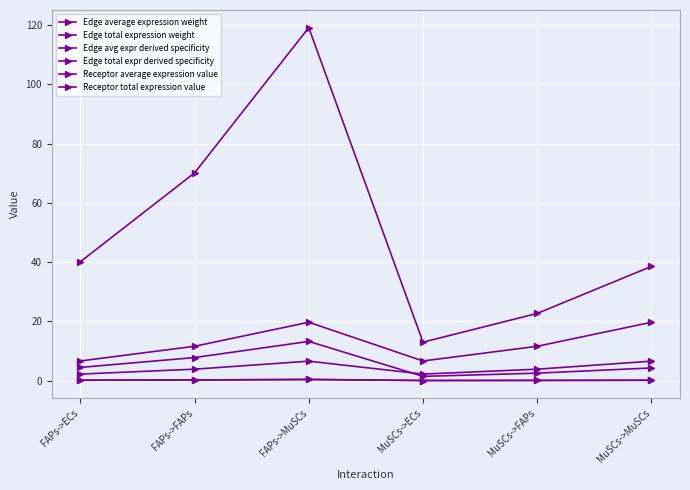

Reading right to left, what are all the values shown in this chart?

Edge average expression weight: 4.3	2.5	1.4	13.2	7.8	4.5
Edge total expression weight: 38.6	22.7	13.0	119.1	70.1	40.1
Edge avg expr derived specificity: 0.1	0.1	0.0	0.4	0.2	0.1
Edge total expr derived specificity: 0.1	0.1	0.0	0.4	0.2	0.1
Receptor average expression value: 6.6	3.9	2.2	6.6	3.9	2.2
Receptor total expression value: 19.7	11.6	6.6	19.7	11.6	6.6